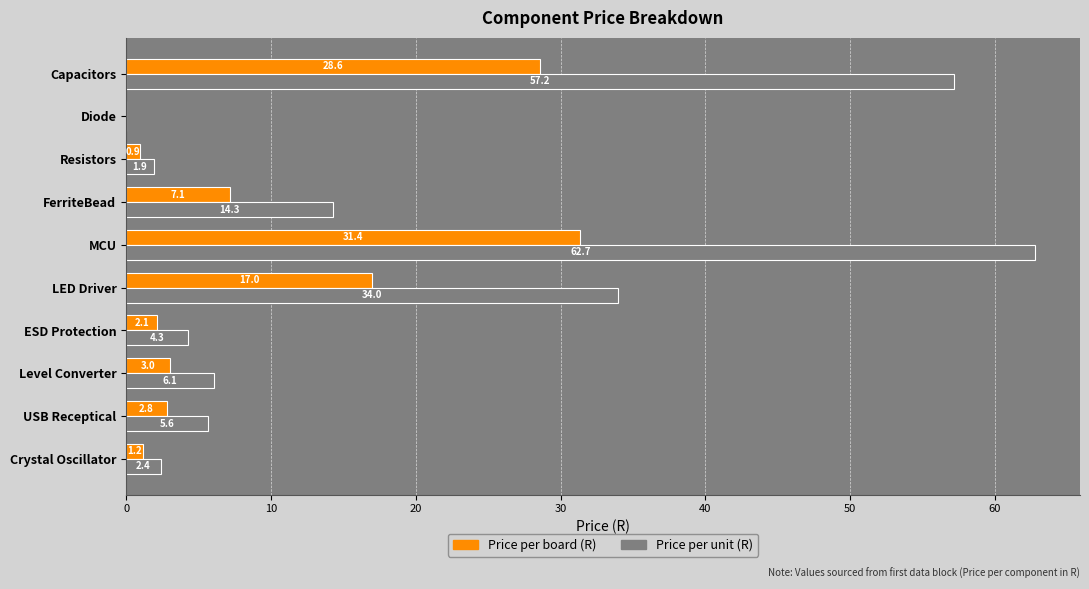

At which category is the sum across all series the highest?

MCU